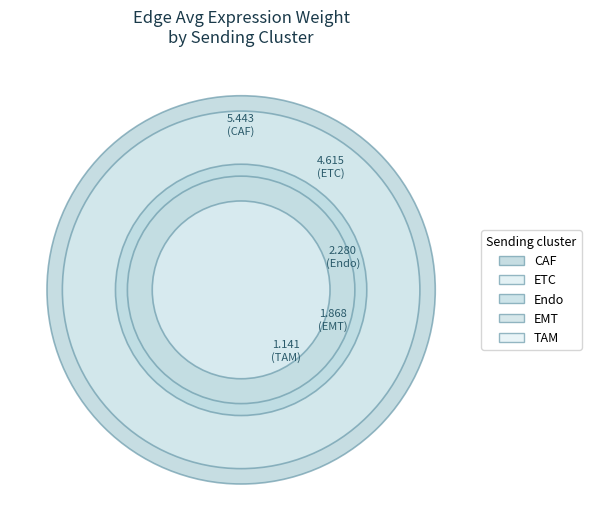

Is the sum of TIL and CAF greater than half?

No